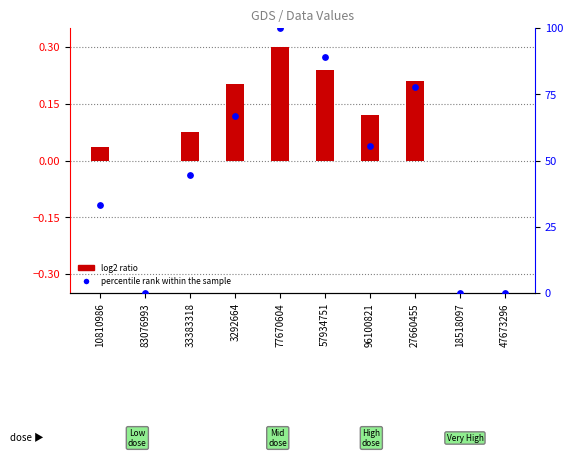

Is the value of log2 ratio at 77670604 greater than the value of percentile rank within the sample at 47673296?

Yes